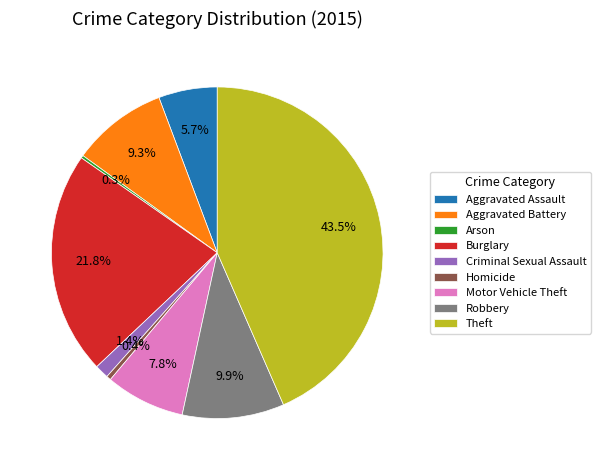

Which category has the biggest portion of the pie?

Theft